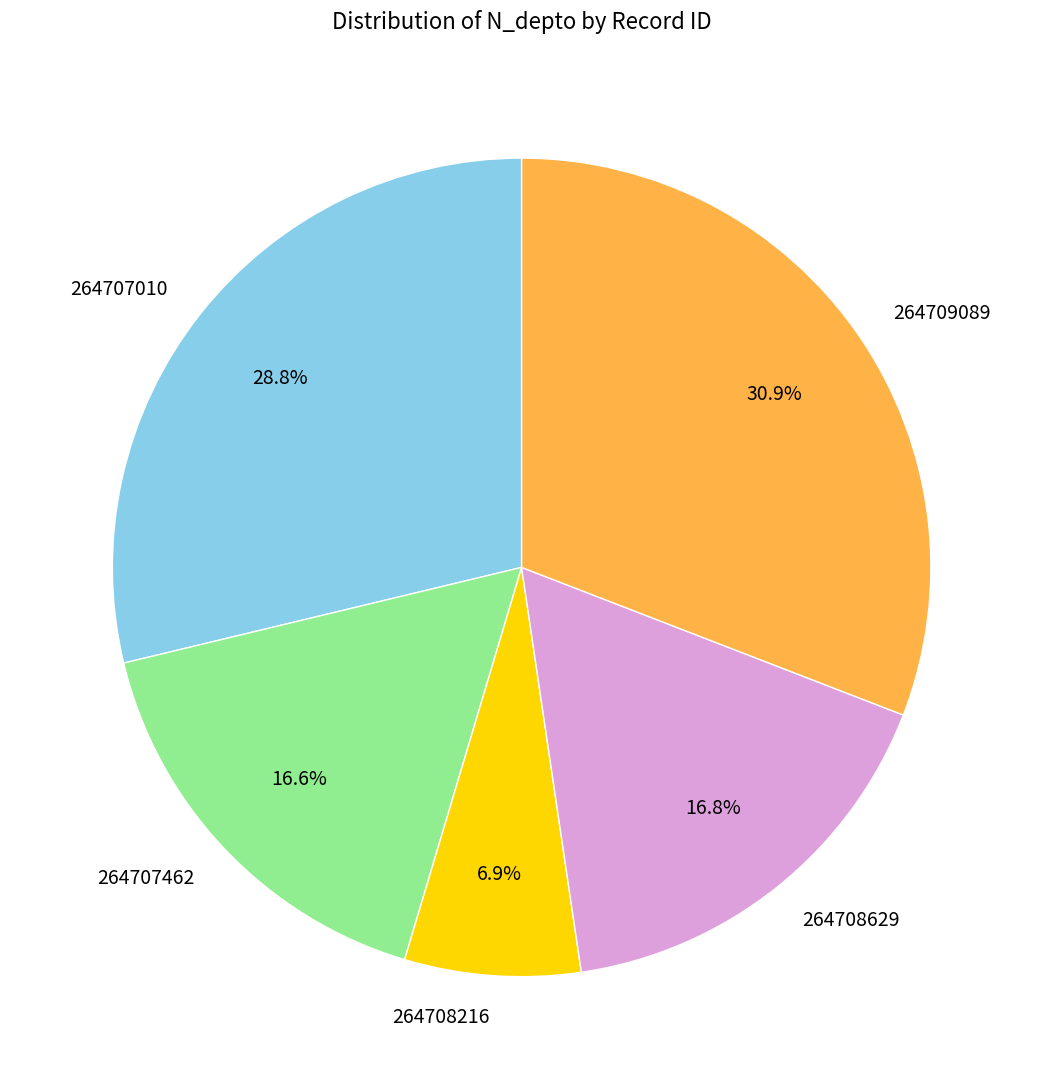

Is it true that 264708216 is 1% of the pie?

False